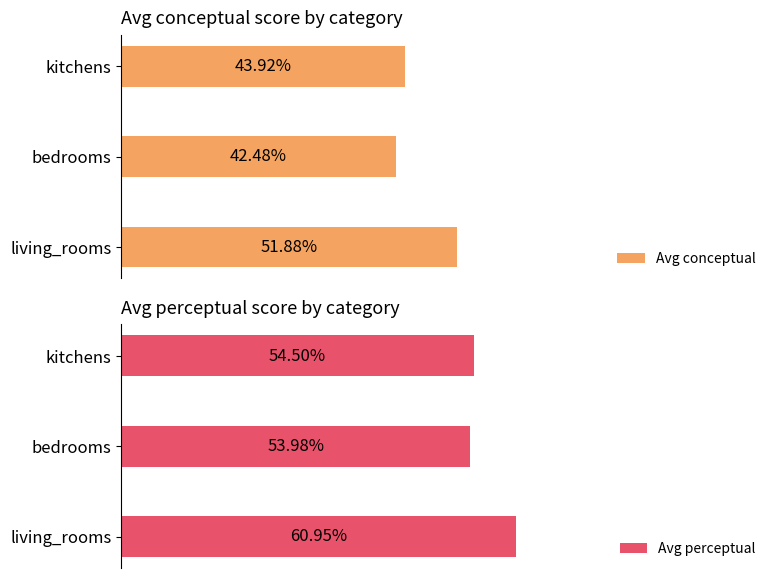

Which series has the largest total across all categories?

Avg perceptual